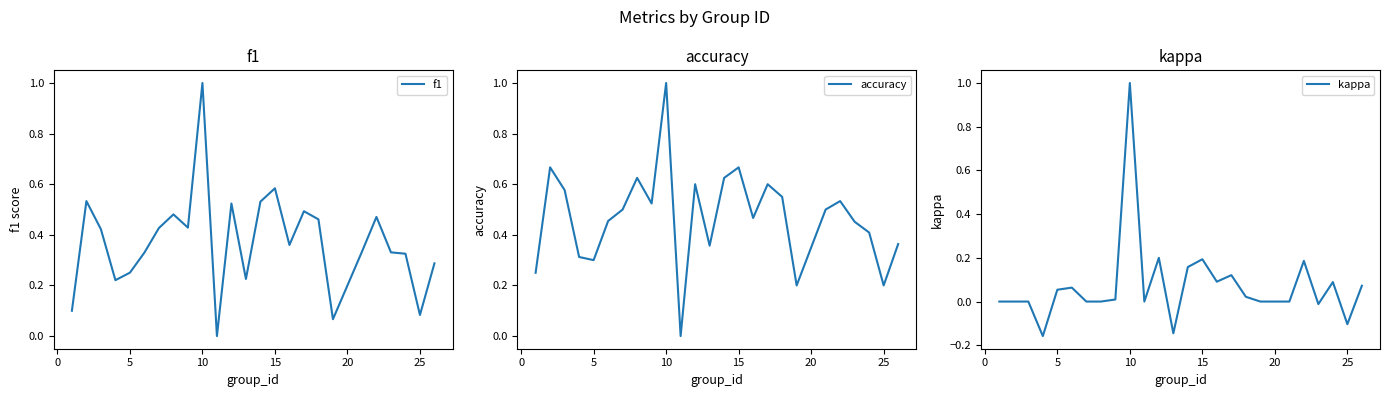

What is the highest value of the f1 series?

1.0